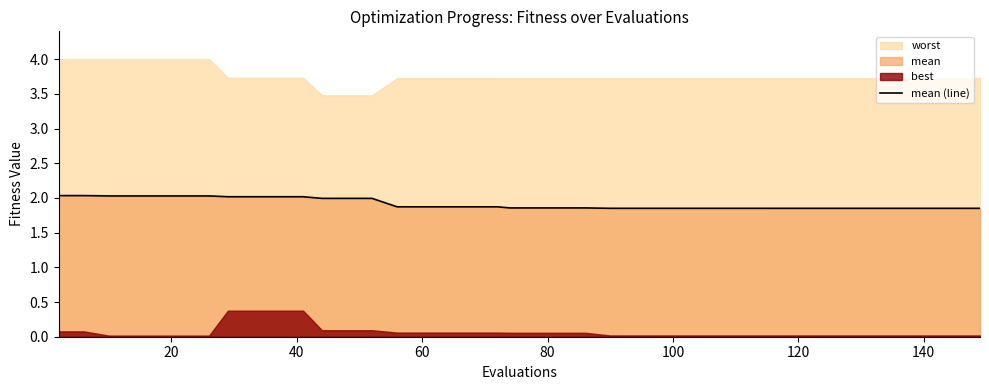

What is the highest value of the mean (line) series?

2.0